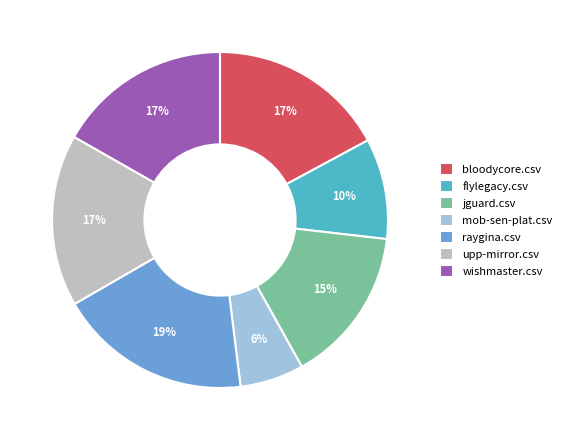

Is it true that flylegacy.csv is 10% of the pie?

True